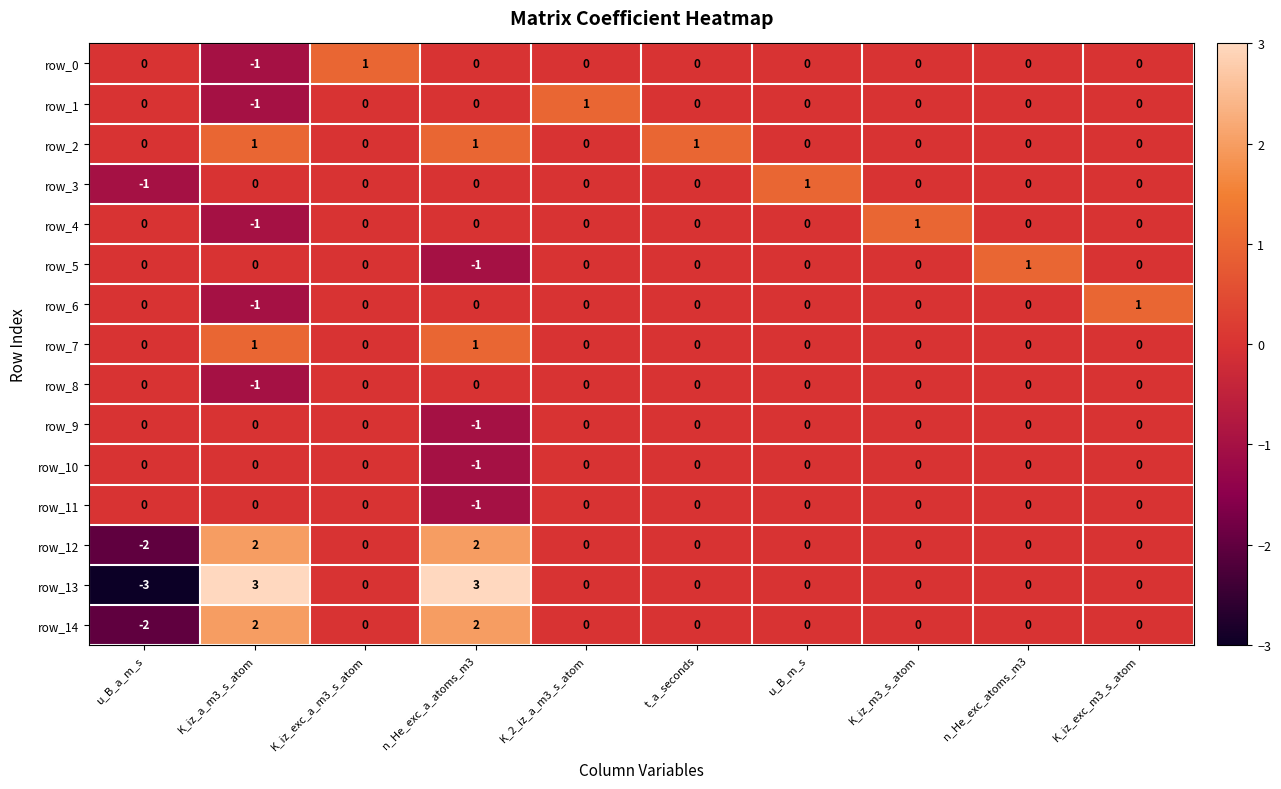

Reading left to right, list all the values displayed in this chart.

row_0: 0	-1	1	0	0	0	0	0	0	0
row_1: 0	-1	0	0	1	0	0	0	0	0
row_2: 0	1	0	1	0	1	0	0	0	0
row_3: -1	0	0	0	0	0	1	0	0	0
row_4: 0	-1	0	0	0	0	0	1	0	0
row_5: 0	0	0	-1	0	0	0	0	1	0
row_6: 0	-1	0	0	0	0	0	0	0	1
row_7: 0	1	0	1	0	0	0	0	0	0
row_8: 0	-1	0	0	0	0	0	0	0	0
row_9: 0	0	0	-1	0	0	0	0	0	0
row_10: 0	0	0	-1	0	0	0	0	0	0
row_11: 0	0	0	-1	0	0	0	0	0	0
row_12: -2	2	0	2	0	0	0	0	0	0
row_13: -3	3	0	3	0	0	0	0	0	0
row_14: -2	2	0	2	0	0	0	0	0	0